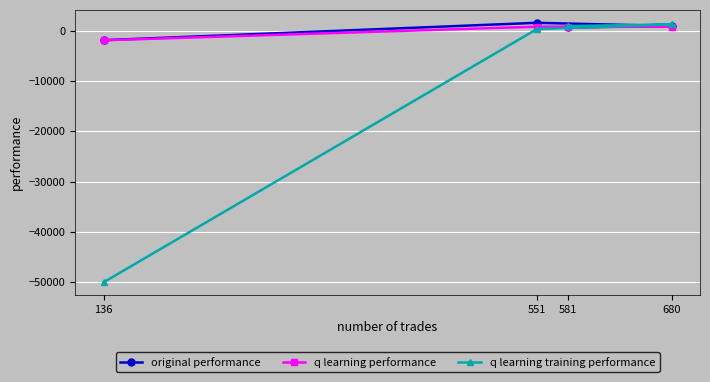

True or false: original performance has more than 2 points higher than both neighbors.

False